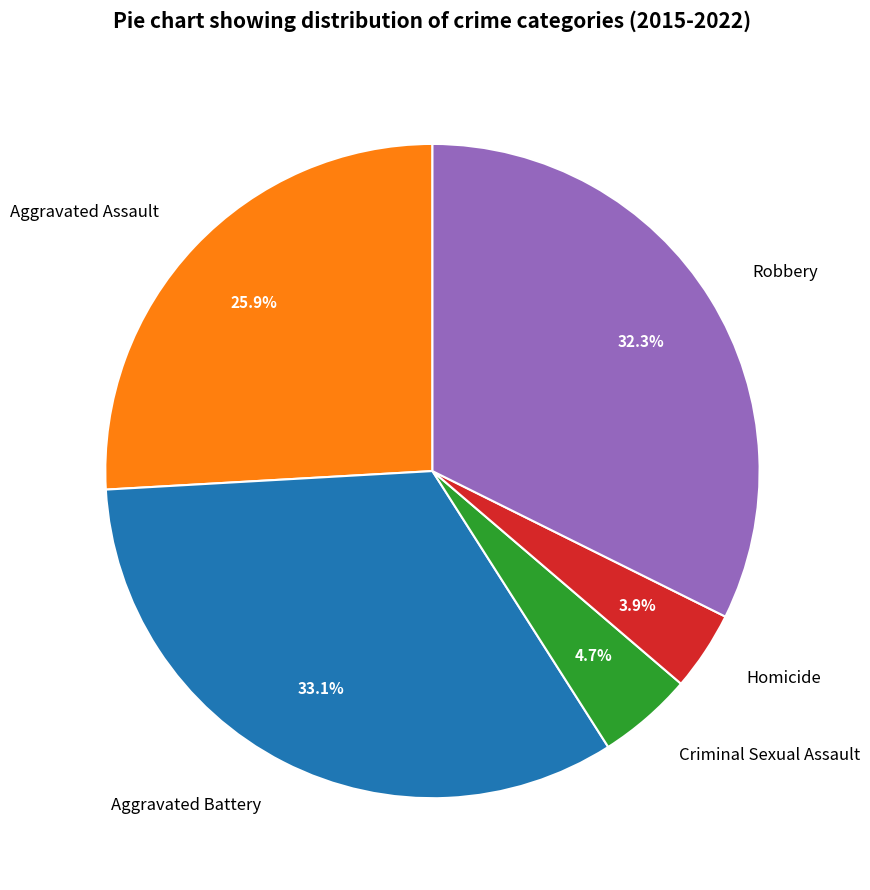

To the nearest percent, what is the difference between the largest and smallest slice percentages?

29%